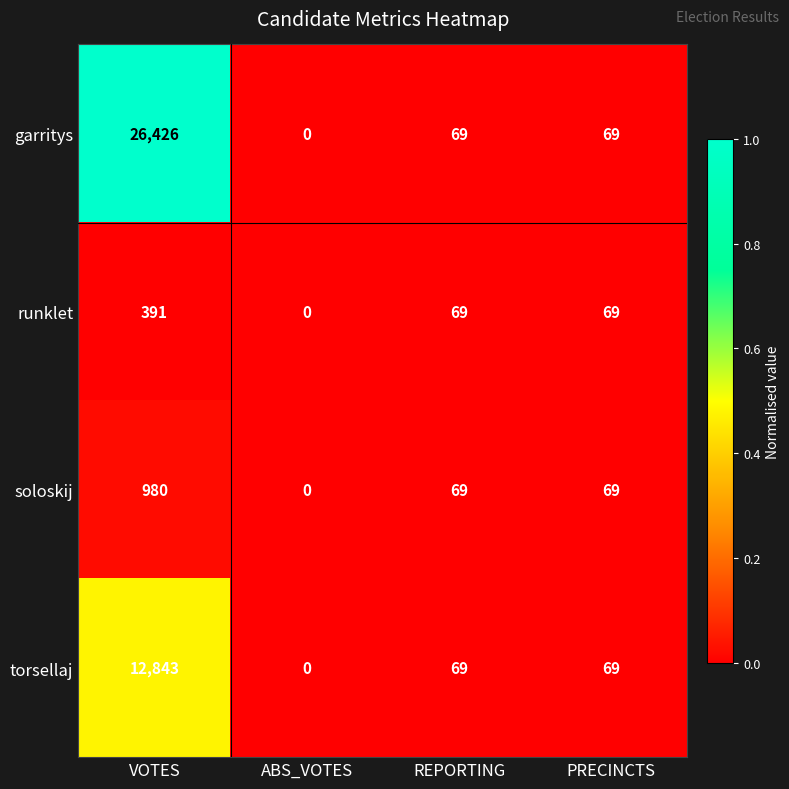

Rank the series by their maximum value, from highest to lowest.

garritys, torsellaj, soloskij, runklet